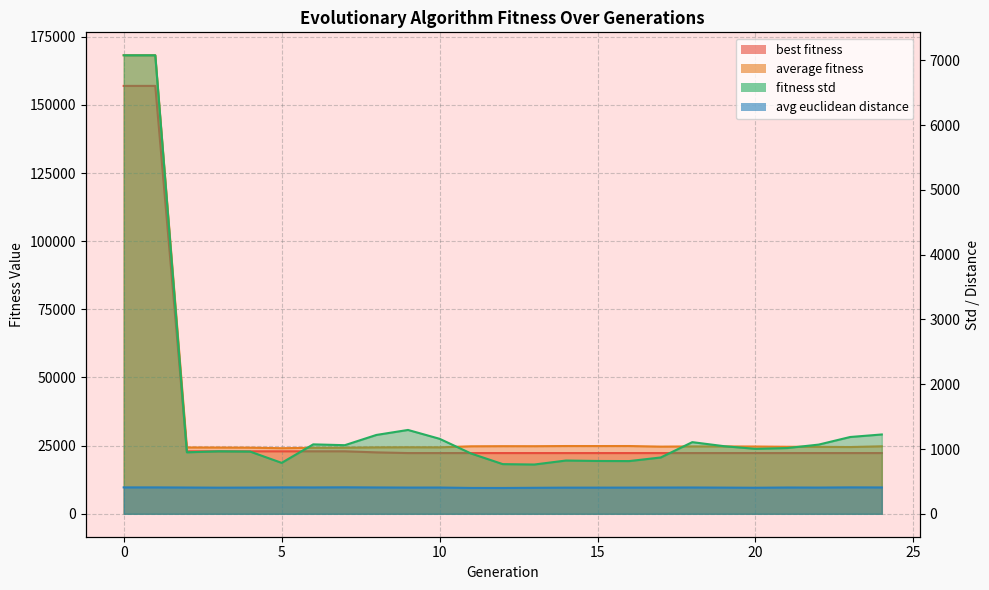

Reading left to right, transcribe all the data shown in this chart.

best_fitness: 0=156965.2	1=156965.2	2=22926.7	3=22926.7	4=22926.7	5=22926.7	6=22926.7	7=22926.7	8=22529.5	9=22277.8	10=22277.8	11=22277.8	12=22277.8	13=22277.8	14=22277.8	15=22277.8	16=22277.8	17=22277.8	18=22277.8	19=22277.8	20=22277.8	21=22277.8	22=22277.8	23=22277.8	24=22277.8
average_fitness: 0=168203.4	1=168203.4	2=24335.5	3=24306.6	4=24256.9	5=24061.2	6=24207.1	7=24240.5	8=24359.9	9=24397.3	10=24377.0	11=24761.1	12=24805.9	13=24796.0	14=24857.6	15=24851.8	16=24861.8	17=24637.9	18=24711.9	19=24701.2	20=24678.0	21=24581.1	22=24554.5	23=24489.2	24=24755.6
fitness_std: 0=7078.5	1=7078.5	2=949.1	3=965.3	4=961.0	5=786.4	6=1071.7	7=1059.1	8=1217.3	9=1294.3	10=1157.8	11=930.3	12=766.8	13=760.8	14=822.3	15=815.6	16=813.8	17=869.2	18=1106.0	19=1044.2	20=1002.7	21=1014.9	22=1068.1	23=1185.7	24=1224.7
avg_euclidean_distance: 0=407.7	1=407.7	2=405.7	3=403.5	4=404.7	5=408.0	6=407.1	7=409.1	8=406.7	9=405.1	10=405.4	11=399.2	12=398.7	13=401.4	14=403.9	15=404.0	16=404.5	17=405.4	18=406.1	19=404.3	20=402.3	21=406.1	22=404.9	23=408.1	24=406.9